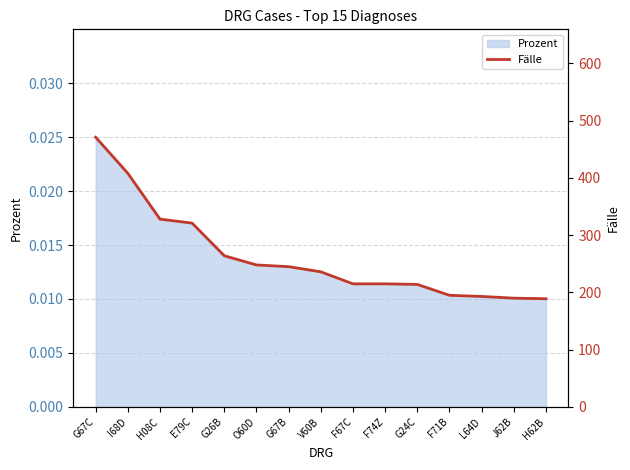

What is the ratio of the value at G67C to the value at G26B?

1.8